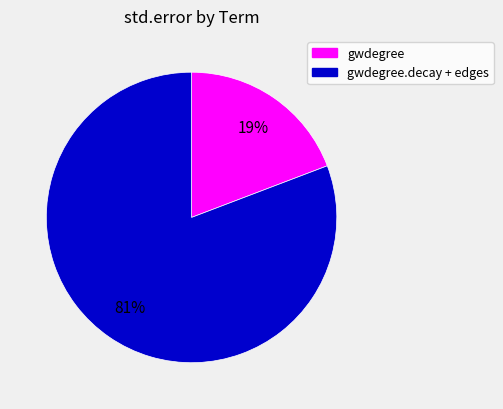

To the nearest percent, what is the average slice percentage?

50%